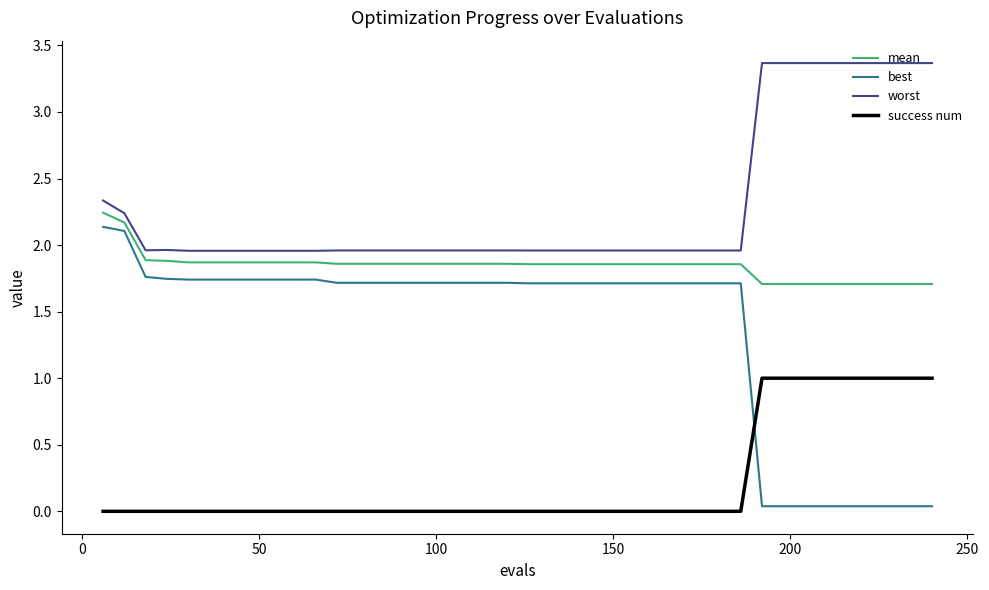

Which series has the largest total across all categories?

worst